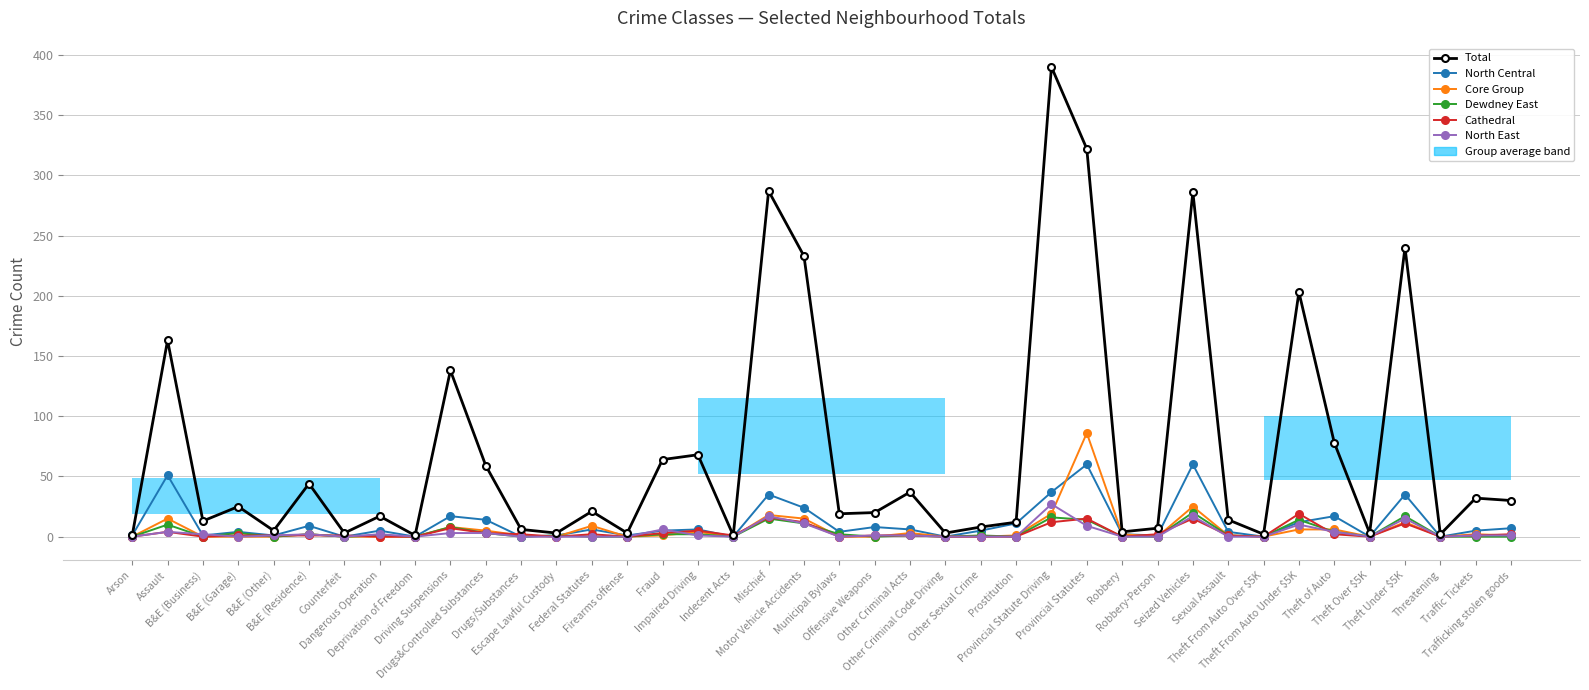

At which category is the sum across all series the highest?

Provincial Statutes